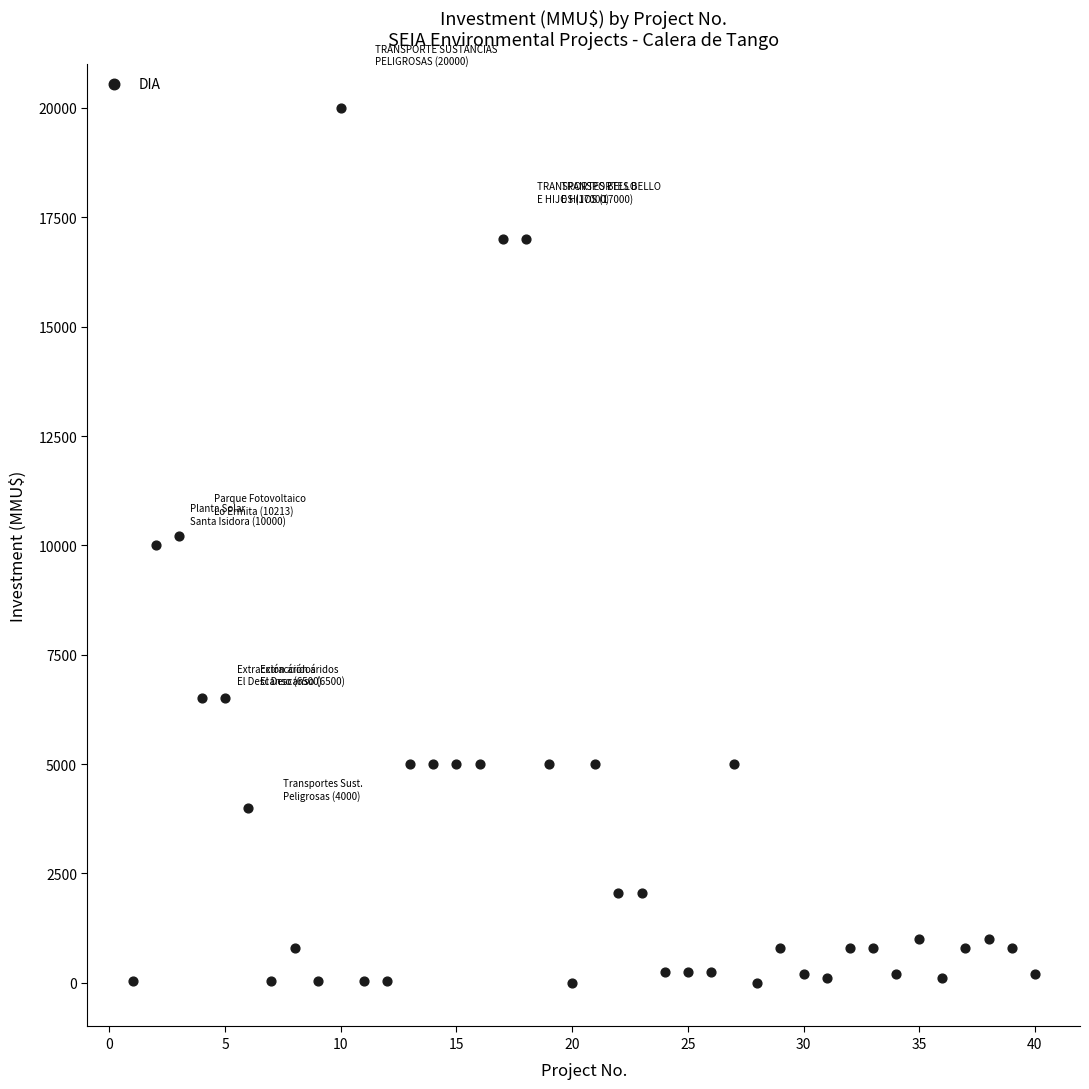

What is the range of Y values (max minus min)?

20000